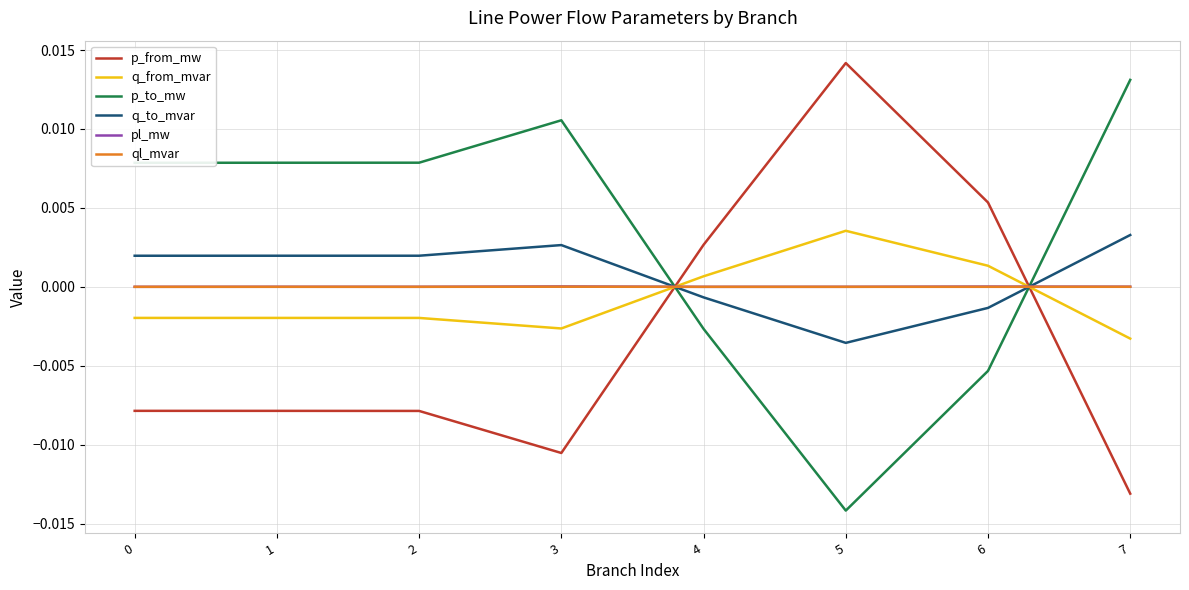

The value of p_to_mw at 7 is 0.0. True or false?

True